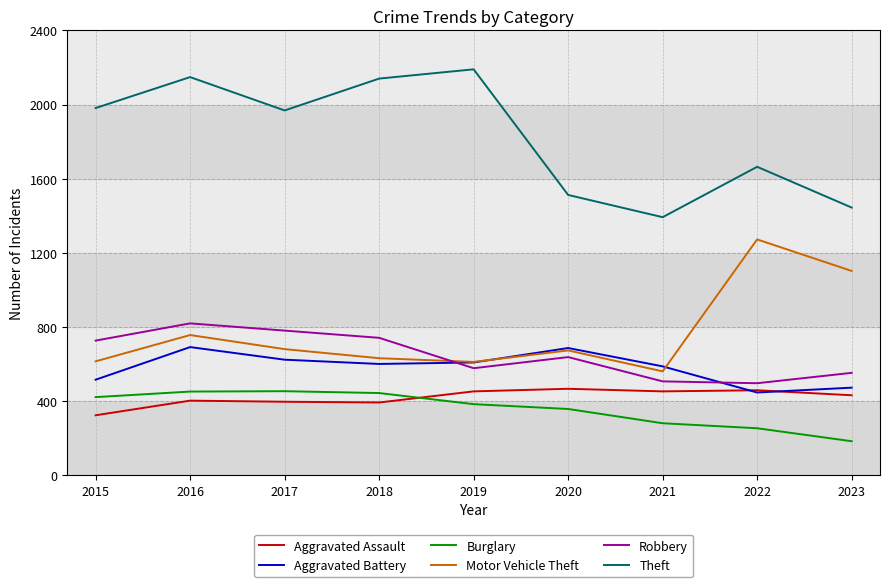

What is the difference between the highest and lowest values at 2016?

1746